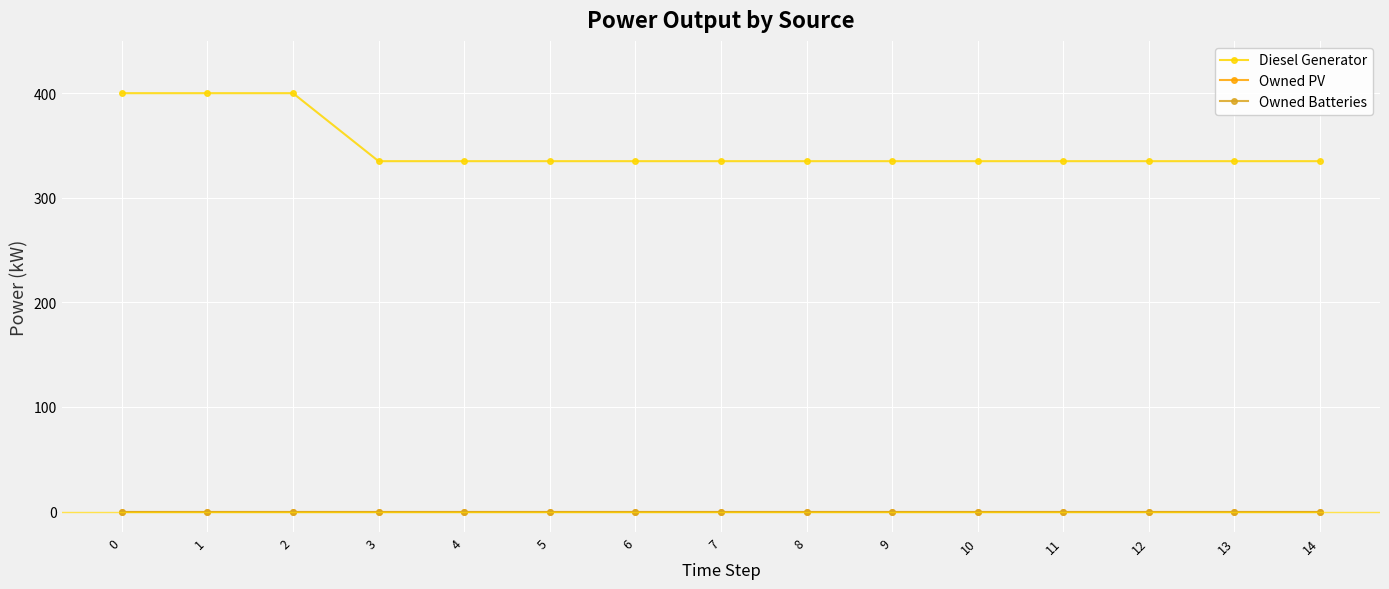

Does the chart have visible grid lines?

Yes